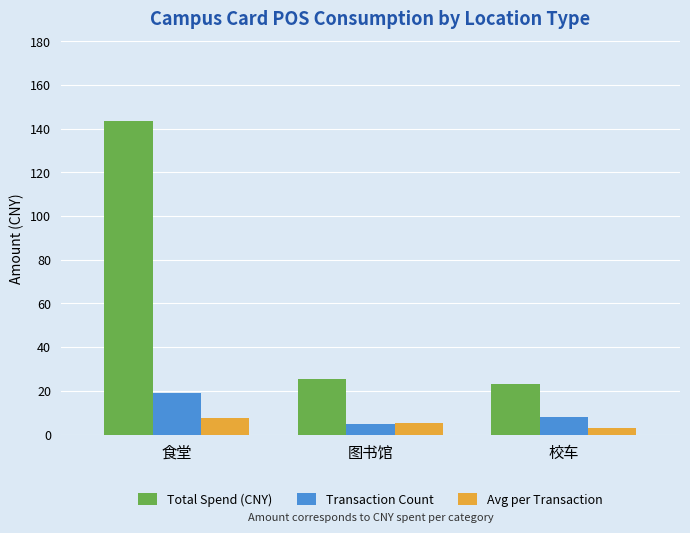

Is the value of Avg per Transaction at 校车 greater than the value of Total Spend (CNY) at 食堂?

No